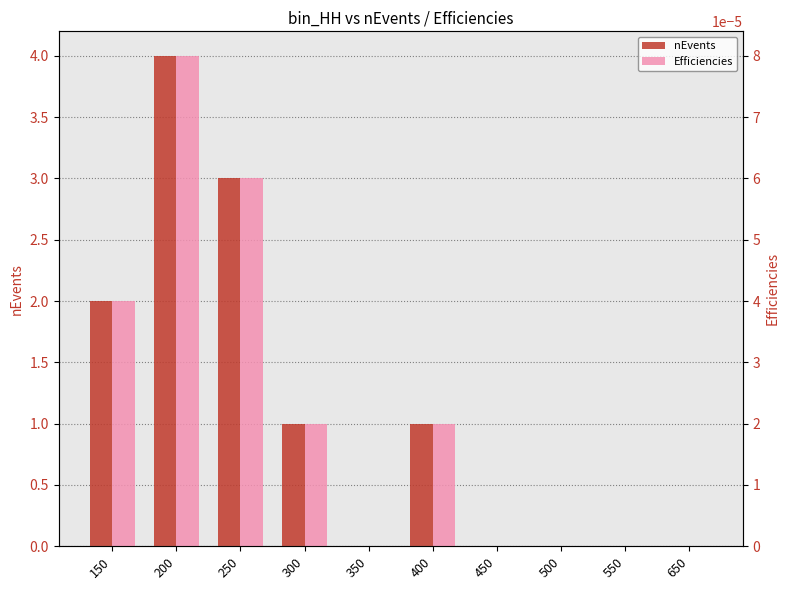

What are all the series names shown in the legend?

nEvents, Efficiencies